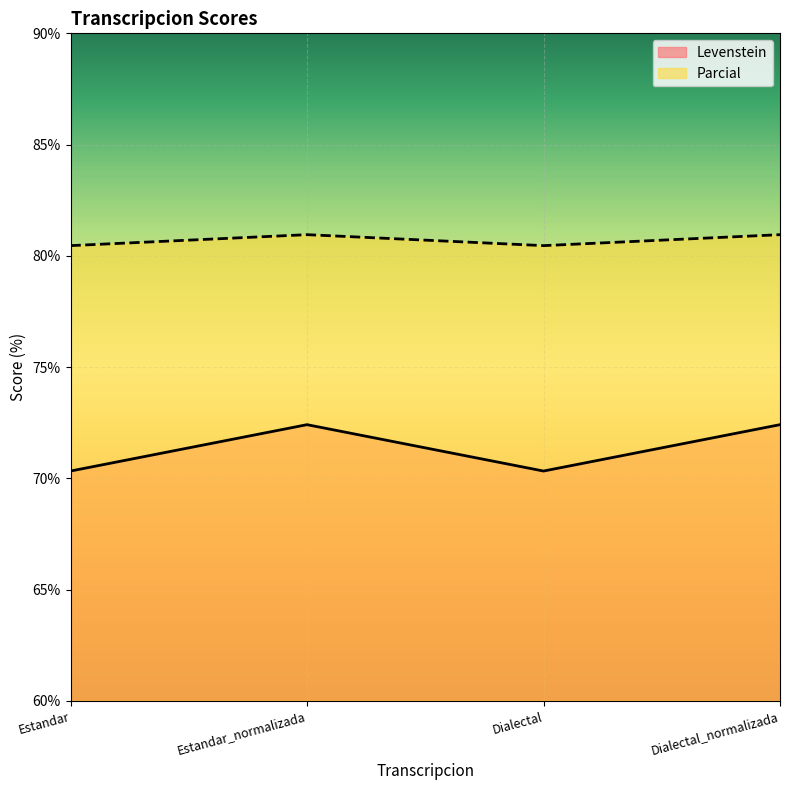

The value of Levenstein at Dialectal is 70.3. True or false?

True